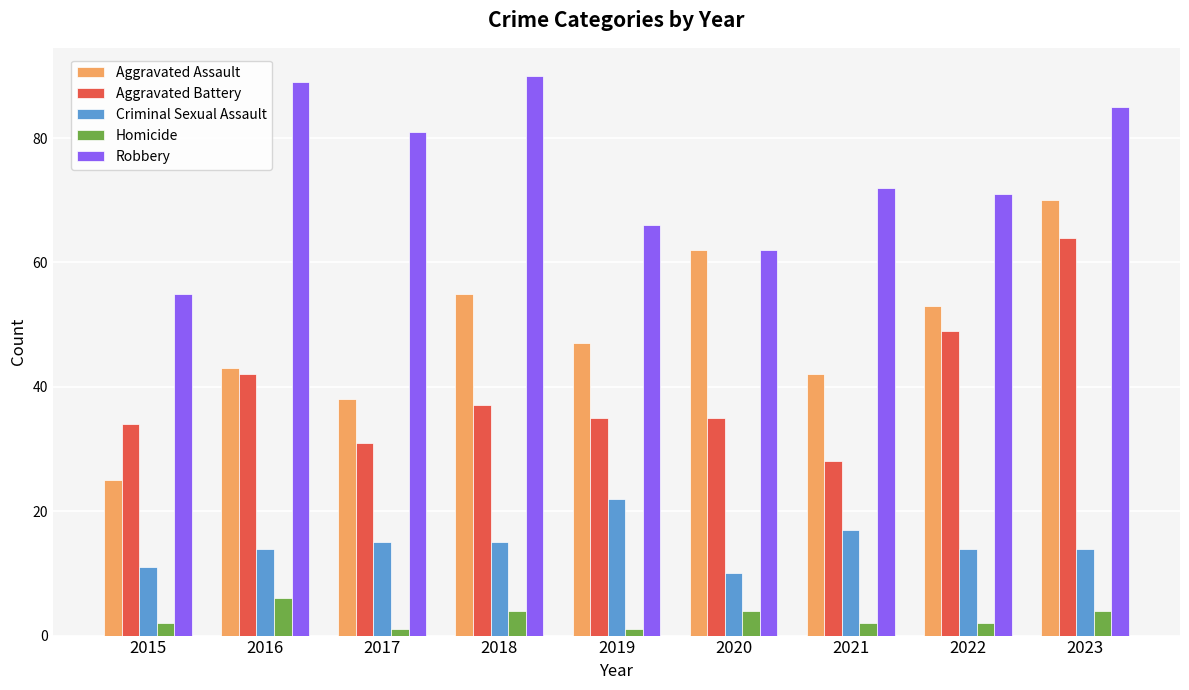

The Criminal Sexual Assault series shows 14 at 2023. True or false?

True